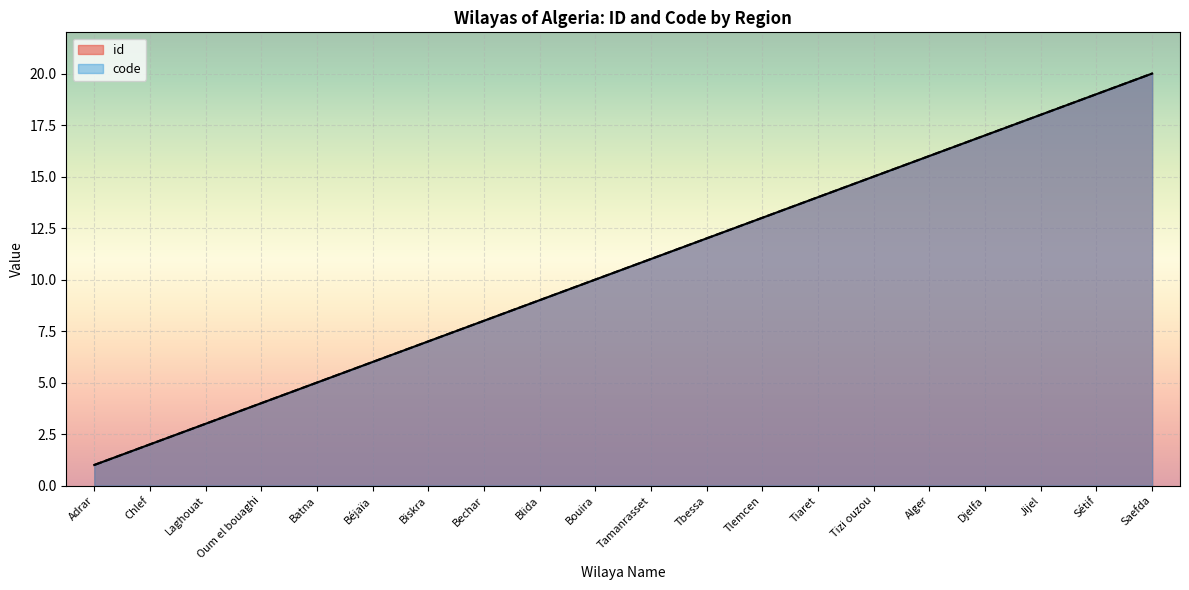

Reading left to right, what are all the values shown in this chart?

id: 1	2	3	4	5	6	7	8	9	10	11	12	13	14	15	16	17	18	19	20
code: 1	2	3	4	5	6	7	8	9	10	11	12	13	14	15	16	17	18	19	20